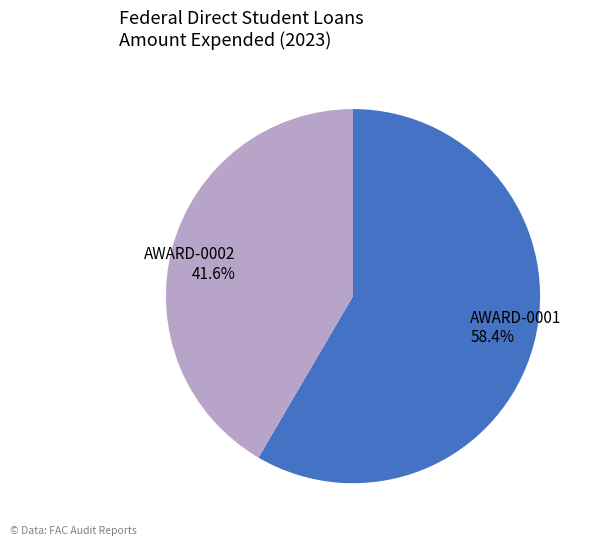

Count the number of slices in the pie.

2